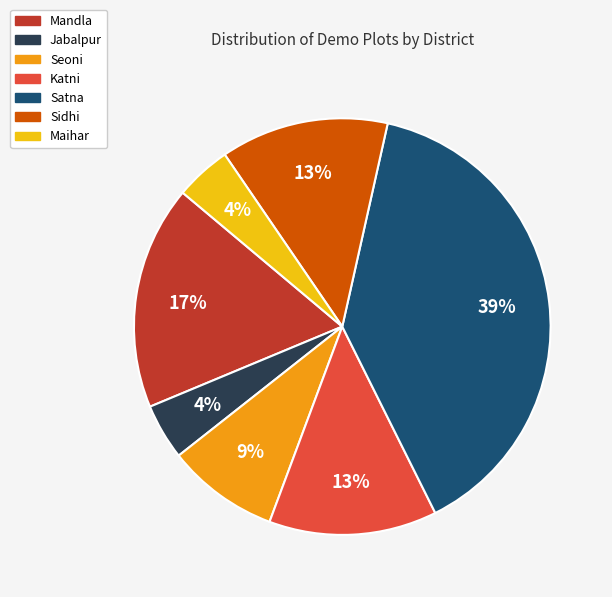

How many slices are in this pie chart?

7